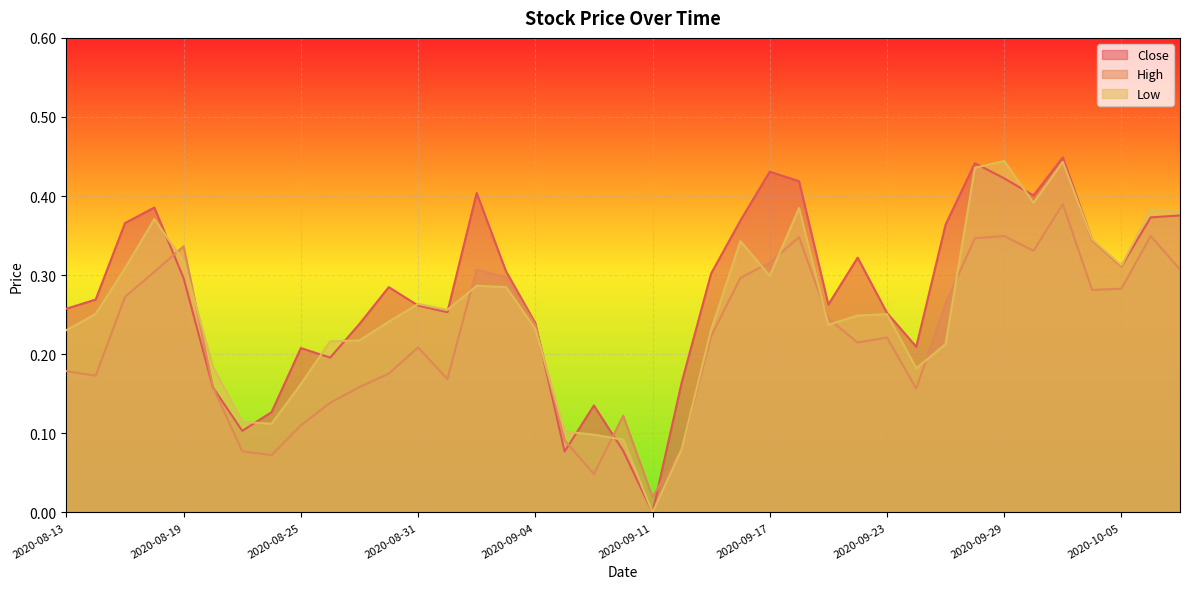

The value of Low at 2020-10-02 is 0.2. True or false?

False